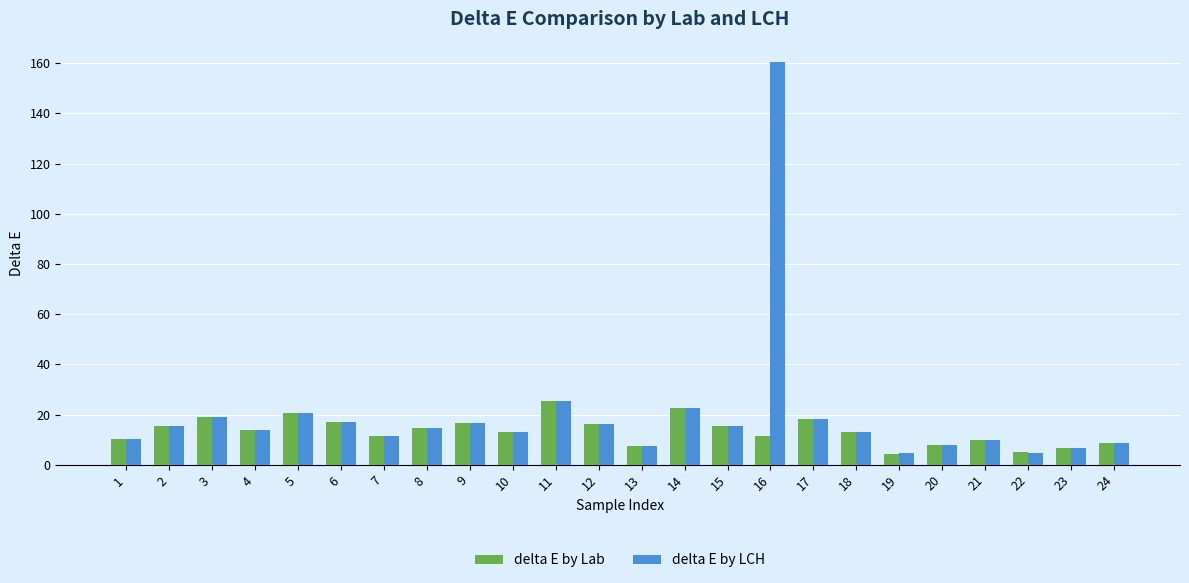

What are all the series names shown in the legend?

delta E by Lab, delta E by LCH